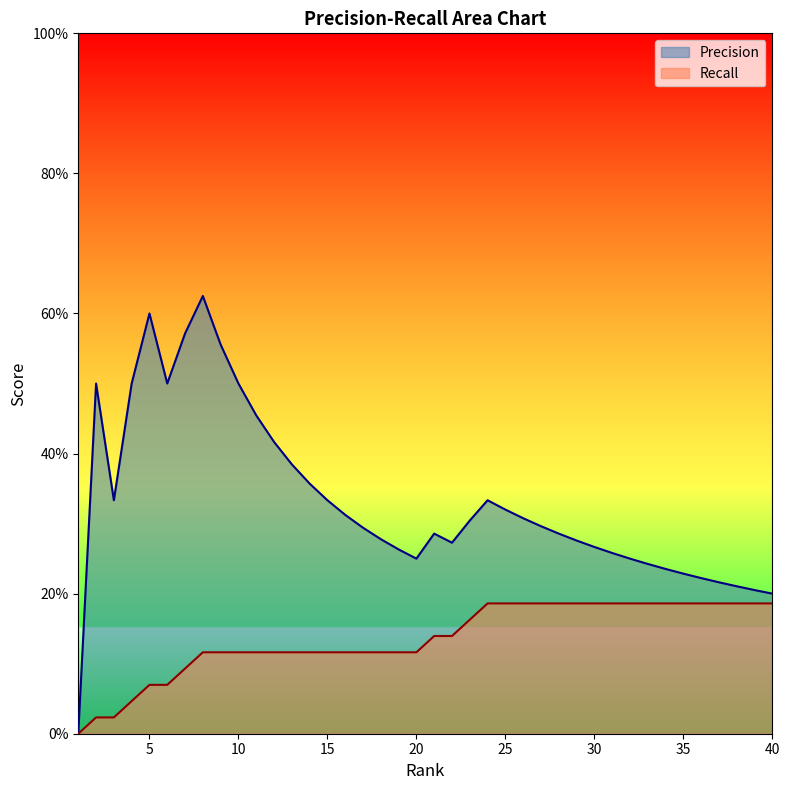

What is the difference between the maximum and minimum values in the Precision series?

0.6